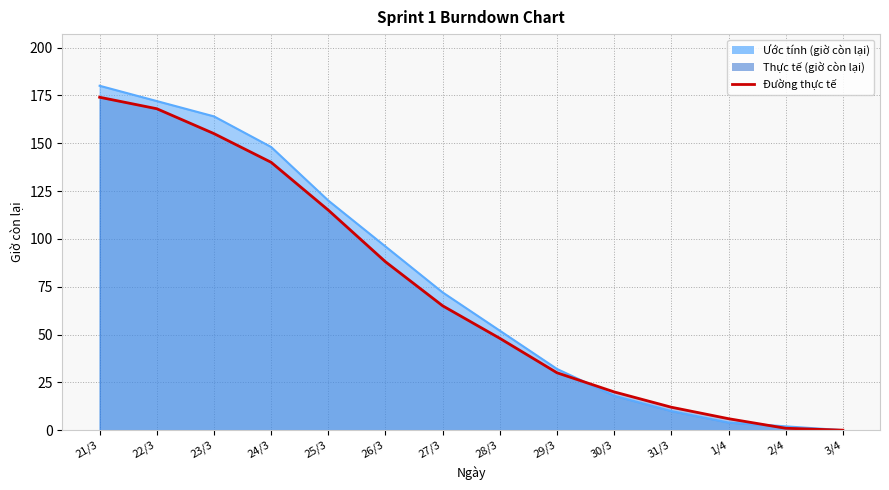

Does the chart have visible grid lines?

Yes